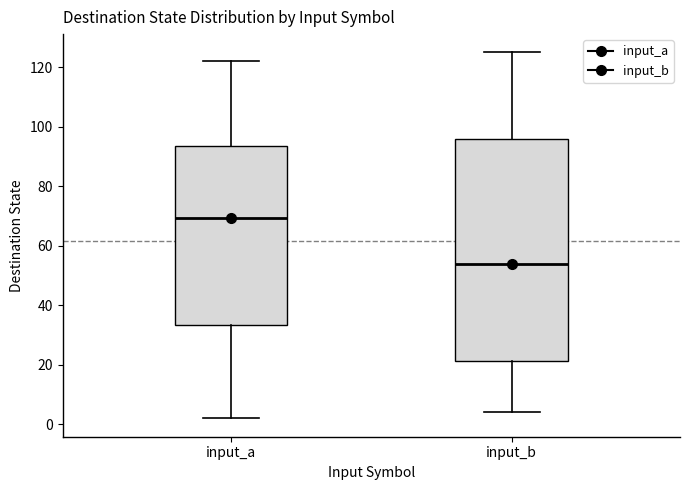

Reading left to right, read every box against the y-axis: the position of its median line, the range the box covers, and the ends of its whiskers. The values are not printed on the chart, so give them approximately, as read against the axis.

input_a: median 70, box 34 to 94, whiskers 2 to 122
input_b: median 54, box 22 to 96, whiskers 4 to 126